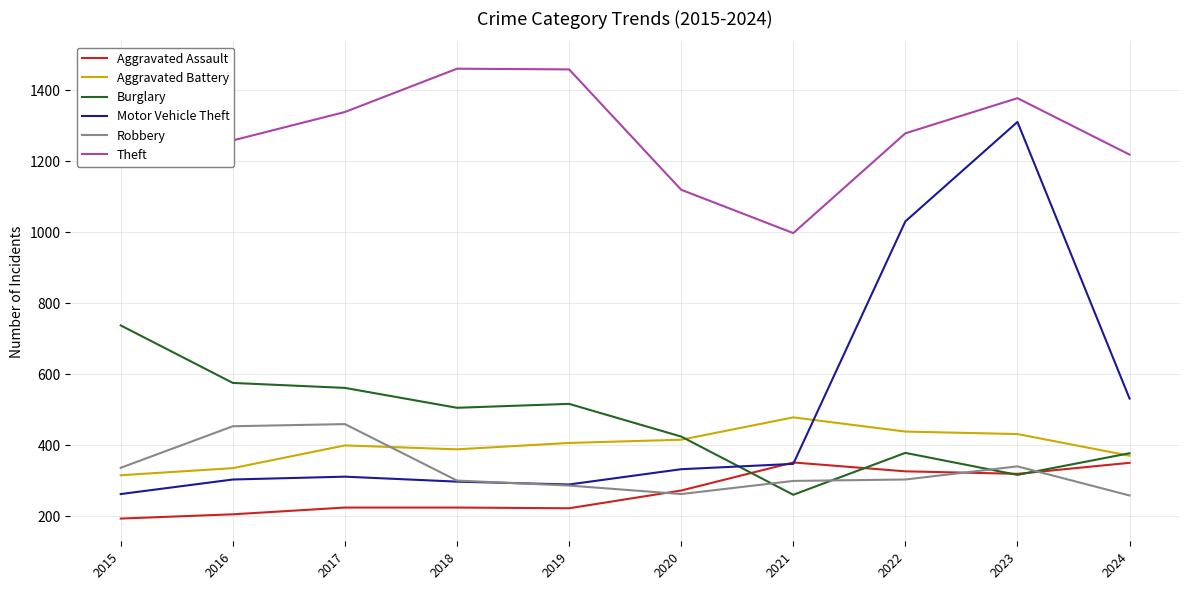

What is the spread (max minus min) of values at 2022?

975